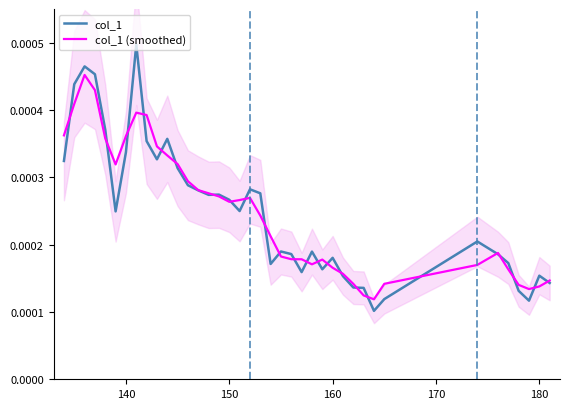

Rank the series by their maximum value, from lowest to highest.

col_1 (smoothed), col_1